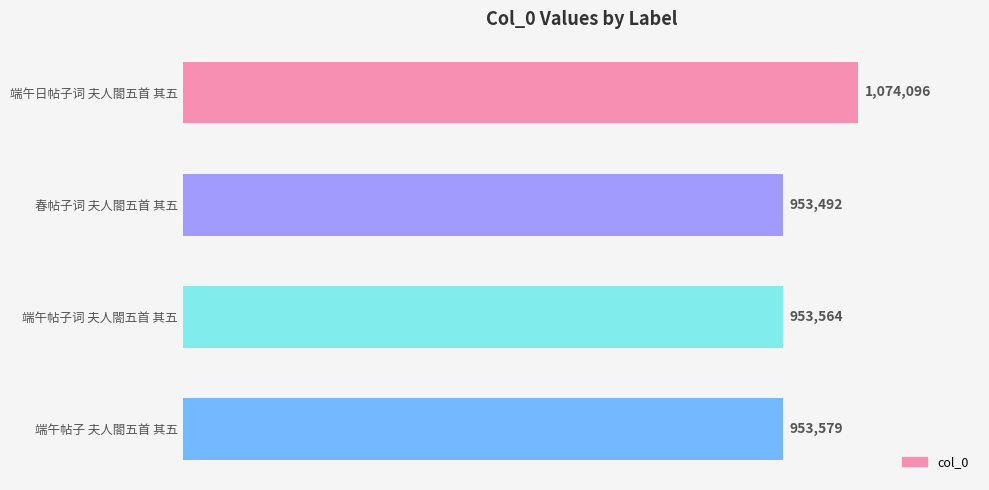

What is the greatest value displayed?

1074096